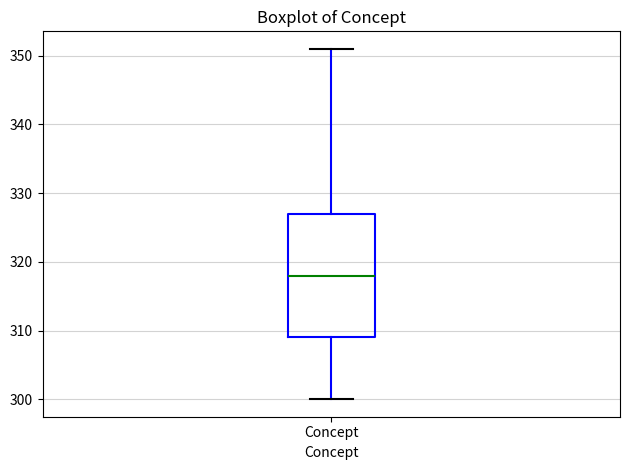

Where is the upper edge of the box for Concept on the y-axis? The values are not printed on the chart, so give them approximately, as read against the axis.

327